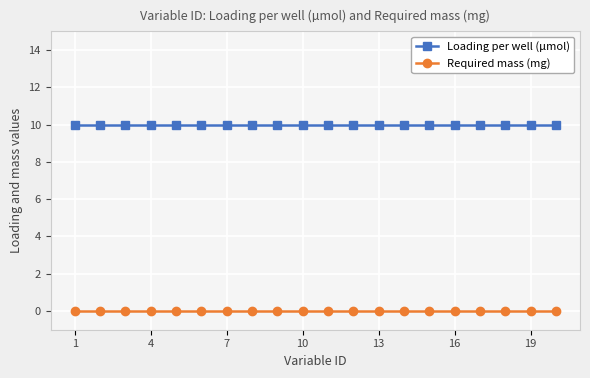

What is the average value of the Loading per well (µmol) series?

10